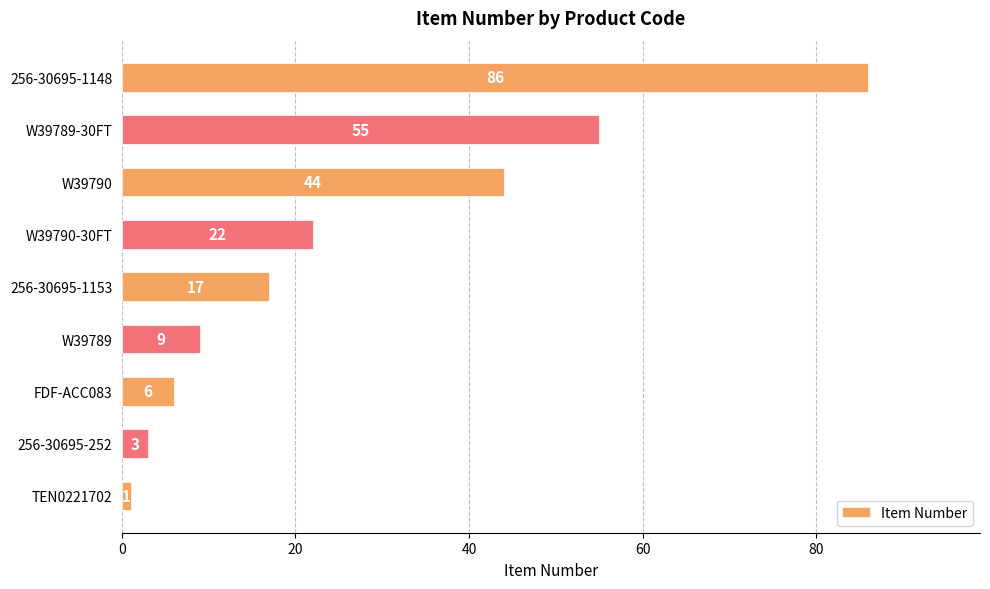

What is the difference between the maximum and minimum values?

85